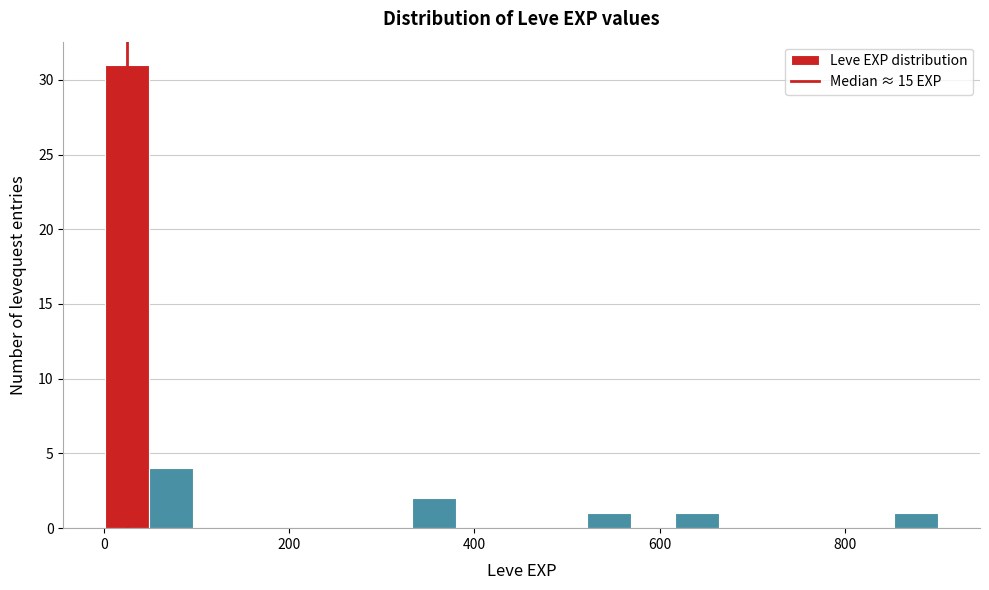

Around what value on the x-axis is the tallest bar? Give the approximate position of its centre, as read against the axis.

20